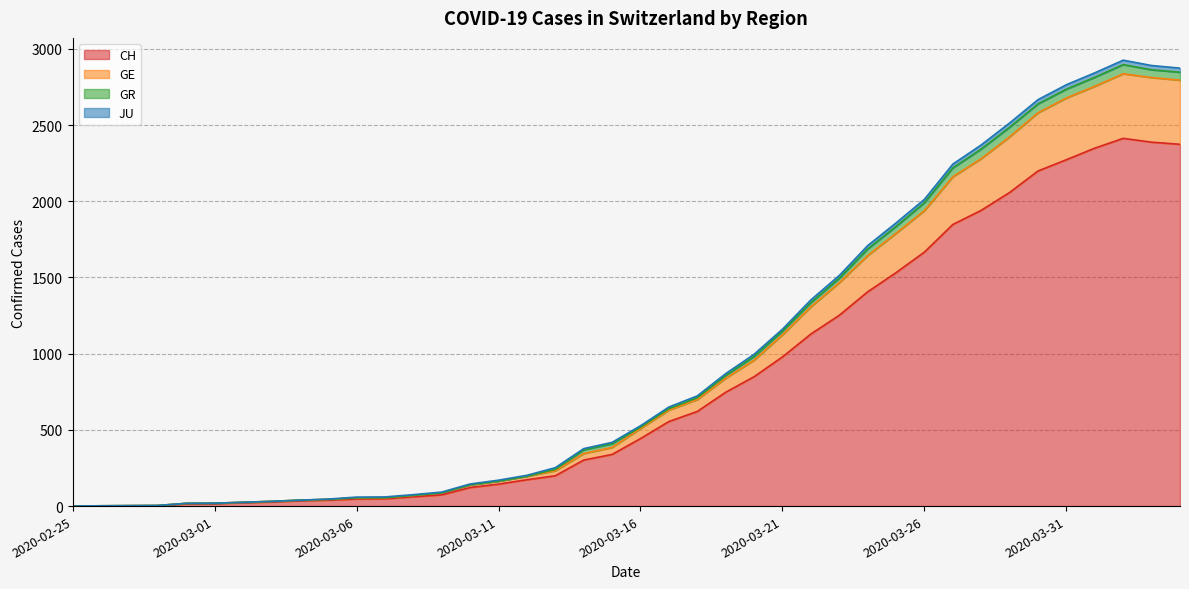

At which category is the sum across all series the highest?

2020-04-02